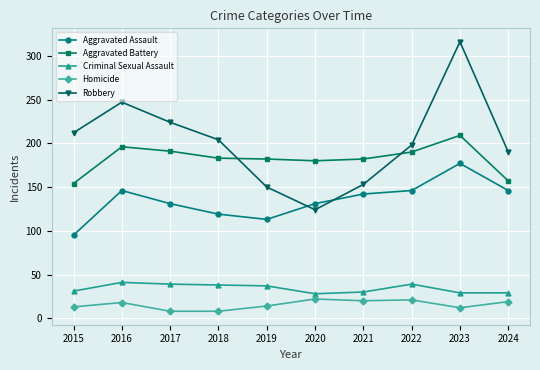

What is the total value across all series at 2019?

496